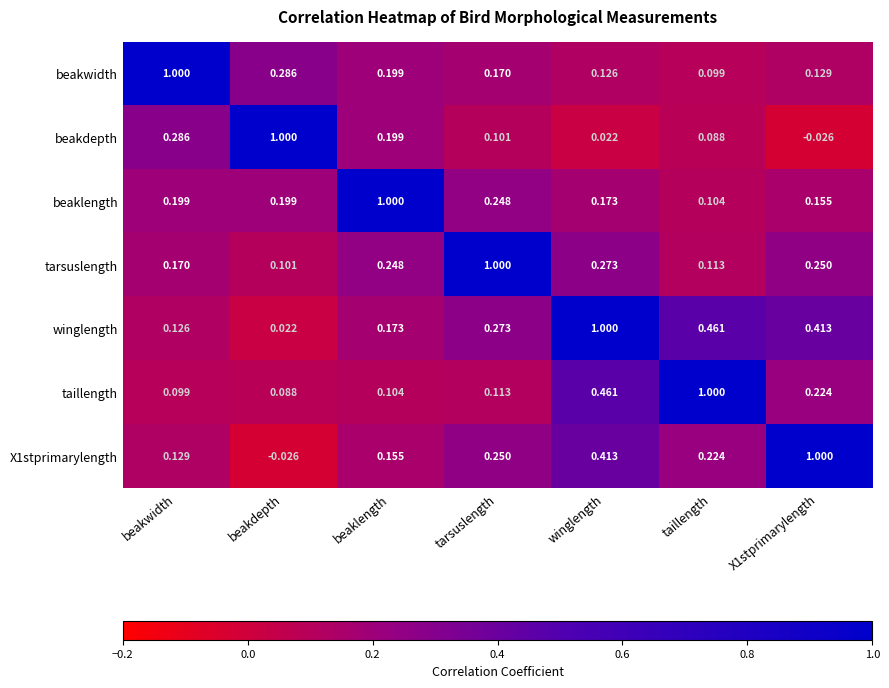

Which series has the largest total across all categories?

winglength